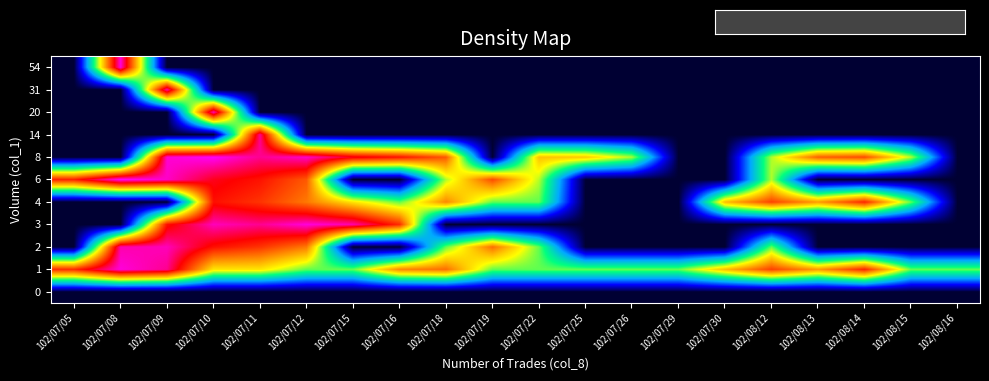

Reading right to left, list all the values displayed in this chart.

0: 102/08/16=0.0	102/08/15=0.0	102/08/14=0.0	102/08/13=0.0	102/08/12=0.0	102/07/30=0.0	102/07/29=0.0	102/07/26=0.0	102/07/25=0.0	102/07/22=0.0	102/07/19=0.0	102/07/18=0.0	102/07/16=0.0	102/07/15=0.0	102/07/12=0.0	102/07/11=0.0	102/07/10=0.0	102/07/09=0.0	102/07/08=0.0	102/07/05=0.0
1: 102/08/16=6.9	102/08/15=6.9	102/08/14=11.9	102/08/13=9.8	102/08/12=11.4	102/07/30=9.2	102/07/29=6.9	102/07/26=6.9	102/07/25=6.9	102/07/22=6.9	102/07/19=6.9	102/07/18=10.6	102/07/16=10.2	102/07/15=6.9	102/07/12=6.9	102/07/11=8.5	102/07/10=8.5	102/07/09=13.7	102/07/08=14.4	102/07/05=11.8
2: 102/08/16=0.0	102/08/15=0.0	102/08/14=0.0	102/08/13=0.0	102/08/12=6.9	102/07/30=0.0	102/07/29=0.0	102/07/26=0.0	102/07/25=0.0	102/07/22=6.9	102/07/19=10.6	102/07/18=6.9	102/07/16=0.0	102/07/15=0.0	102/07/12=10.4	102/07/11=11.6	102/07/10=12.2	102/07/09=14.1	102/07/08=14.0	102/07/05=0.0
3: 102/08/16=0.0	102/08/15=0.0	102/08/14=0.0	102/08/13=0.0	102/08/12=0.0	102/07/30=0.0	102/07/29=0.0	102/07/26=0.0	102/07/25=0.0	102/07/22=0.0	102/07/19=0.0	102/07/18=0.0	102/07/16=11.8	102/07/15=14.0	102/07/12=14.4	102/07/11=13.7	102/07/10=14.1	102/07/09=12.2	102/07/08=0.0	102/07/05=0.0
4: 102/08/16=0.0	102/08/15=6.9	102/08/14=11.9	102/08/13=9.8	102/08/12=11.4	102/07/30=9.2	102/07/29=0.0	102/07/26=0.0	102/07/25=0.0	102/07/22=6.9	102/07/19=6.9	102/07/18=10.2	102/07/16=6.9	102/07/15=8.5	102/07/12=10.4	102/07/11=11.6	102/07/10=12.2	102/07/09=0.0	102/07/08=0.0	102/07/05=0.0
6: 102/08/16=0.0	102/08/15=0.0	102/08/14=0.0	102/08/13=0.0	102/08/12=7.5	102/07/30=0.0	102/07/29=0.0	102/07/26=0.0	102/07/25=0.0	102/07/22=7.5	102/07/19=11.2	102/07/18=7.5	102/07/16=0.0	102/07/15=0.0	102/07/12=11.0	102/07/11=12.2	102/07/10=12.7	102/07/09=14.2	102/07/08=14.7	102/07/05=12.0
8: 102/08/16=0.0	102/08/15=7.5	102/08/14=11.2	102/08/13=10.9	102/08/12=7.5	102/07/30=0.0	102/07/29=0.0	102/07/26=7.4	102/07/25=9.0	102/07/22=9.1	102/07/19=0.0	102/07/18=11.0	102/07/16=12.2	102/07/15=12.7	102/07/12=14.2	102/07/11=13.7	102/07/10=14.6	102/07/09=14.3	102/07/08=0.0	102/07/05=0.0
14: 102/08/16=0.0	102/08/15=0.0	102/08/14=0.0	102/08/13=0.0	102/08/12=0.0	102/07/30=0.0	102/07/29=0.0	102/07/26=0.0	102/07/25=0.0	102/07/22=0.0	102/07/19=0.0	102/07/18=0.0	102/07/16=0.0	102/07/15=0.0	102/07/12=0.0	102/07/11=13.7	102/07/10=0.0	102/07/09=0.0	102/07/08=0.0	102/07/05=0.0
20: 102/08/16=0.0	102/08/15=0.0	102/08/14=0.0	102/08/13=0.0	102/08/12=0.0	102/07/30=0.0	102/07/29=0.0	102/07/26=0.0	102/07/25=0.0	102/07/22=0.0	102/07/19=0.0	102/07/18=0.0	102/07/16=0.0	102/07/15=0.0	102/07/12=0.0	102/07/11=0.0	102/07/10=14.1	102/07/09=0.0	102/07/08=0.0	102/07/05=0.0
31: 102/08/16=0.0	102/08/15=0.0	102/08/14=0.0	102/08/13=0.0	102/08/12=0.0	102/07/30=0.0	102/07/29=0.0	102/07/26=0.0	102/07/25=0.0	102/07/22=0.0	102/07/19=0.0	102/07/18=0.0	102/07/16=0.0	102/07/15=0.0	102/07/12=0.0	102/07/11=0.0	102/07/10=0.0	102/07/09=14.0	102/07/08=0.0	102/07/05=0.0
54: 102/08/16=0.0	102/08/15=0.0	102/08/14=0.0	102/08/13=0.0	102/08/12=0.0	102/07/30=0.0	102/07/29=0.0	102/07/26=0.0	102/07/25=0.0	102/07/22=0.0	102/07/19=0.0	102/07/18=0.0	102/07/16=0.0	102/07/15=0.0	102/07/12=0.0	102/07/11=0.0	102/07/10=0.0	102/07/09=0.0	102/07/08=14.4	102/07/05=0.0